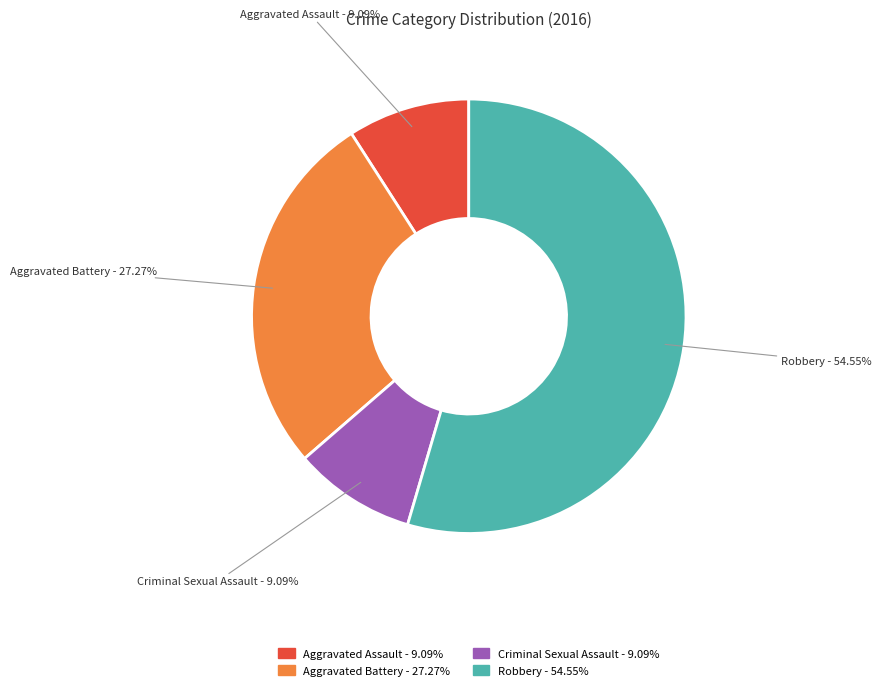

Does Criminal Sexual Assault represent more than half of the total?

No